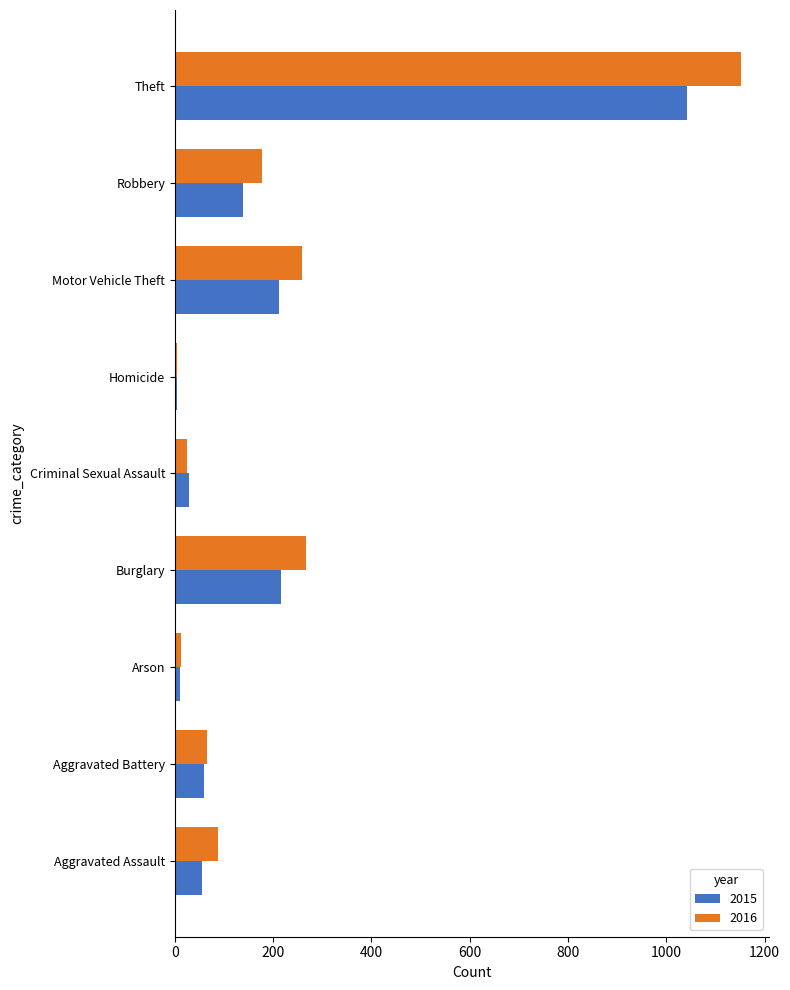

What is the difference between the maximum and minimum values in the 2015 series?

1036